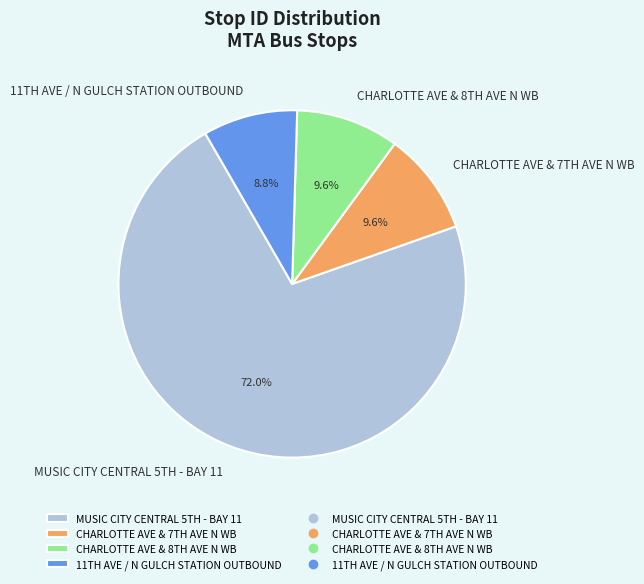

Is there any slice that represents more than half of the pie?

Yes